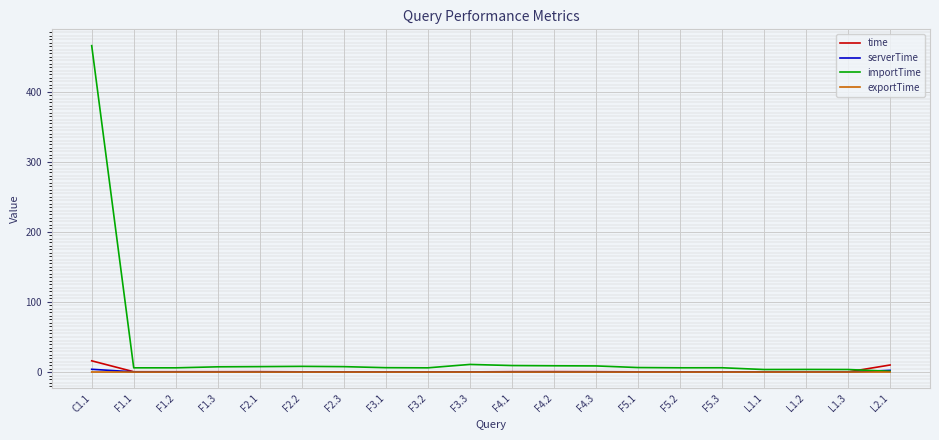

Which series has the largest range (max minus min)?

importTime